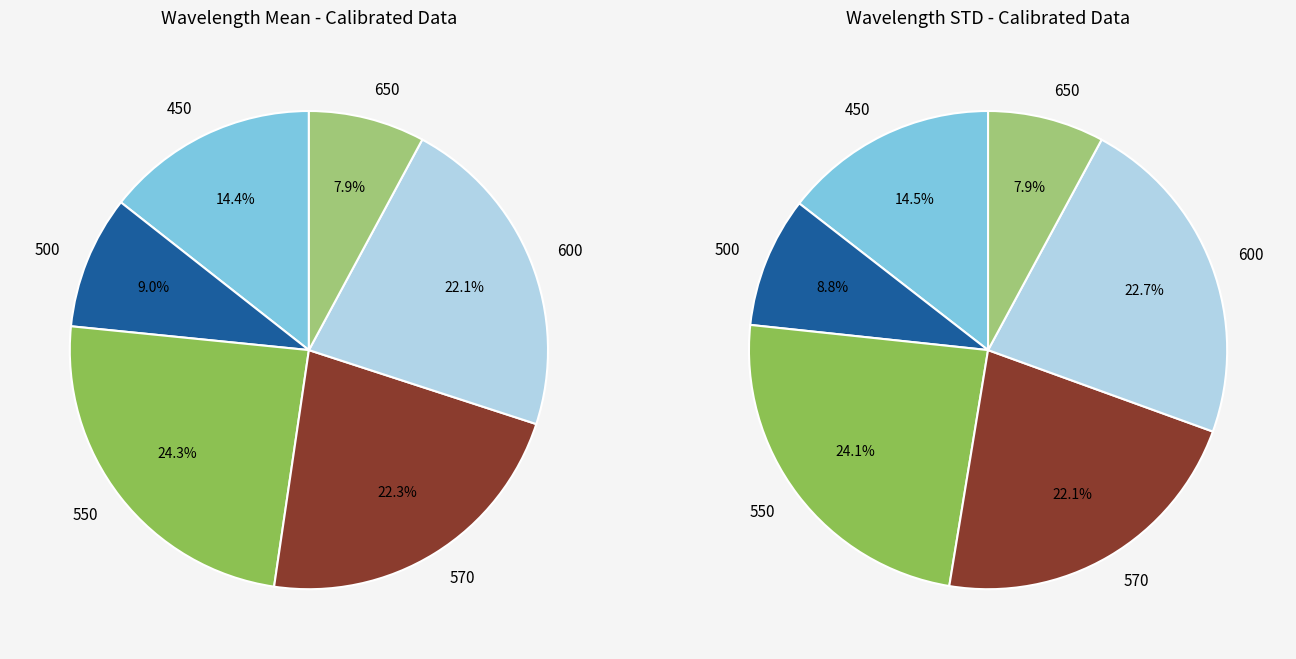

Do 650 and 450 together represent more than half of the pie?

No